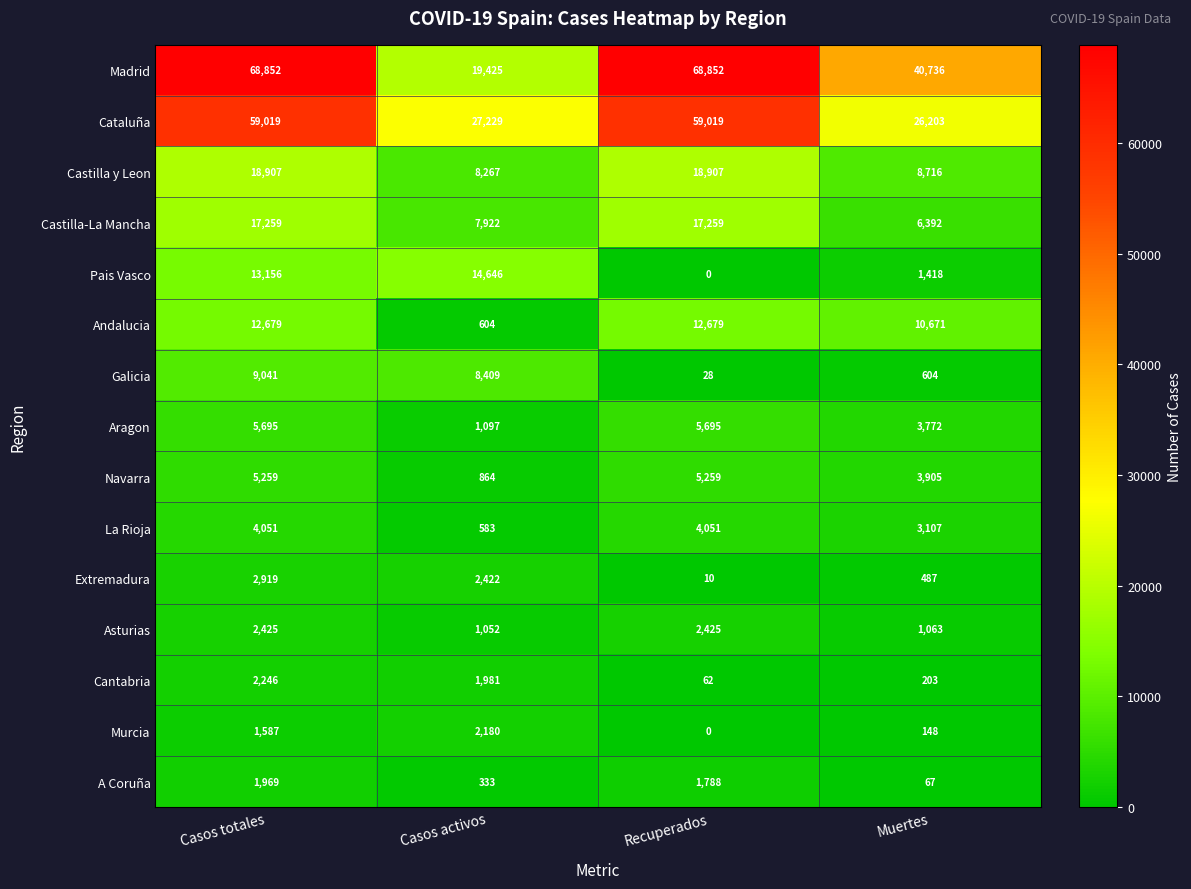

What is the difference between the maximum and minimum values in the Andalucia series?

12075